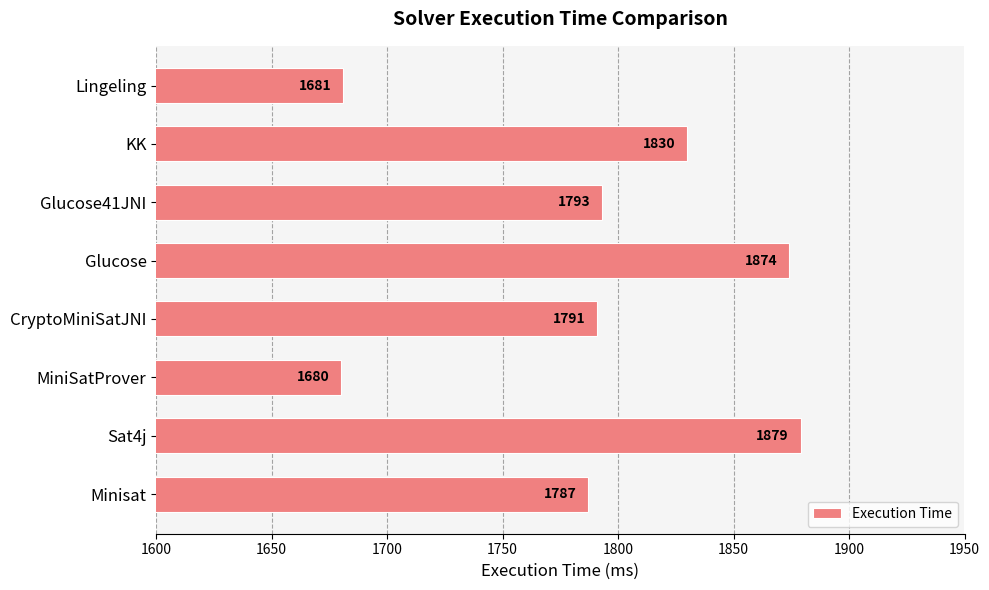

What is the sum of all values?

14315